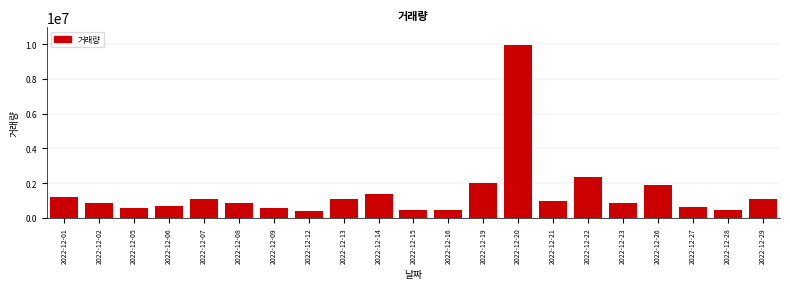

At which label is the value closest to 5186612?

2022-12-22